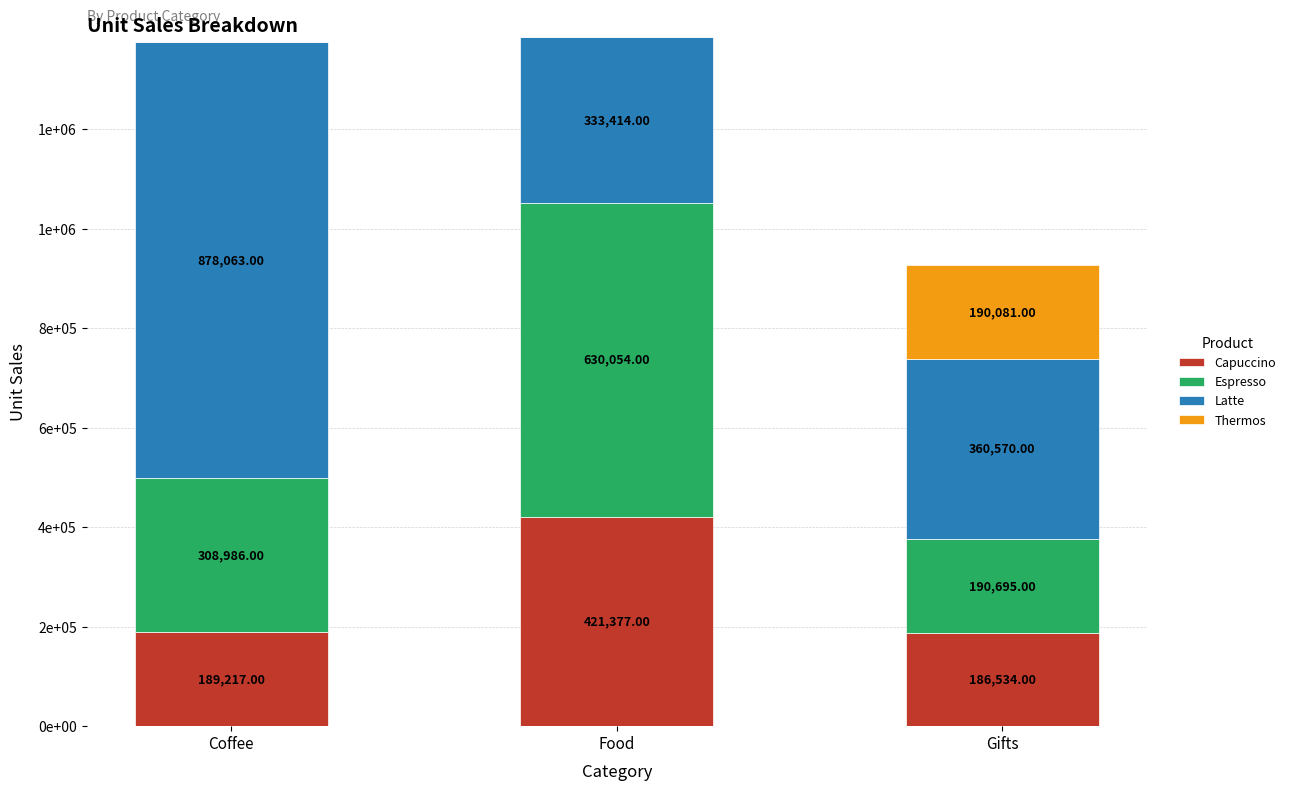

What is the average value of the Capuccino series?

265709